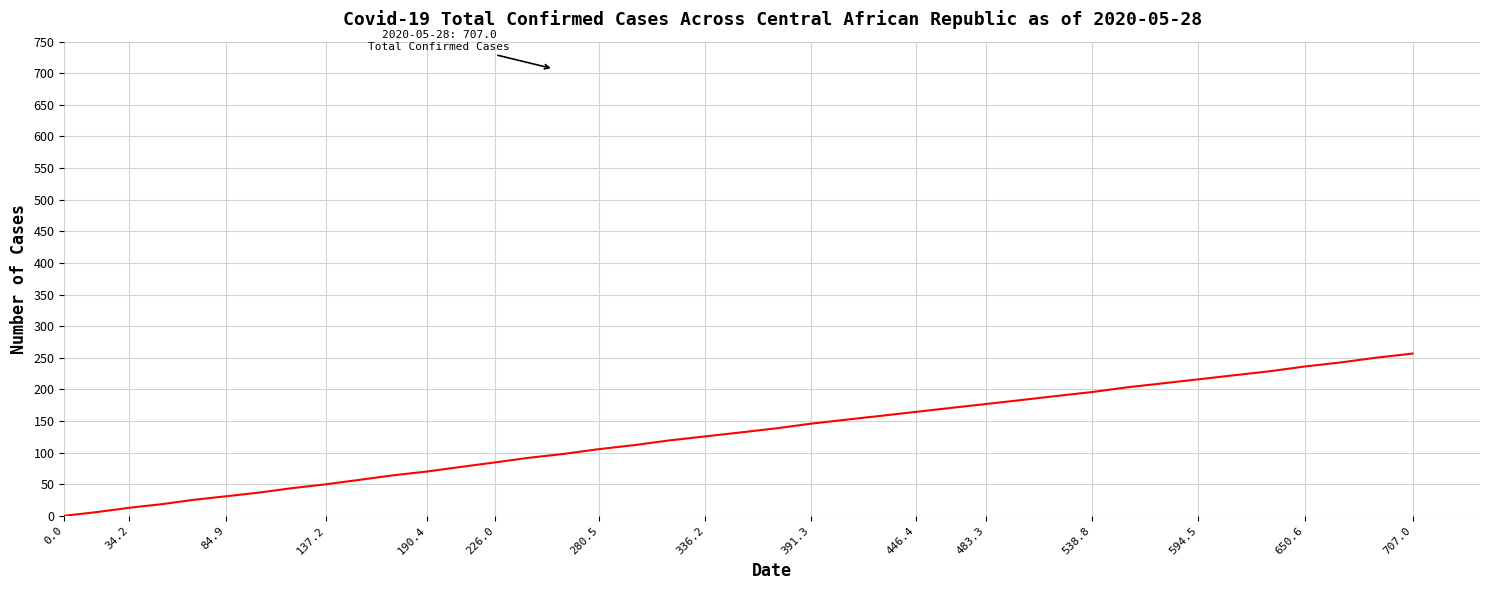

What is the greatest value displayed?

256.6